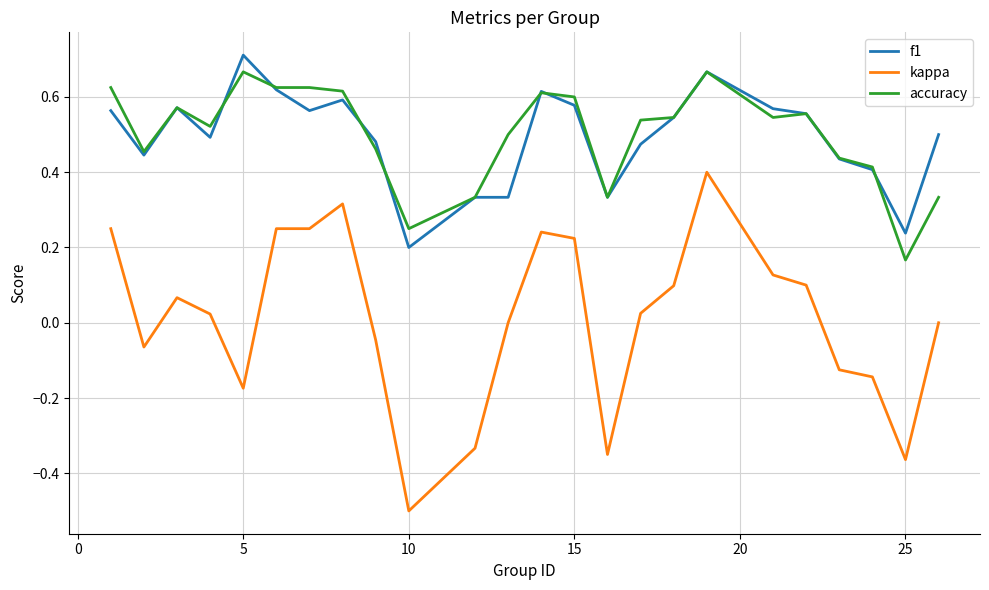

List the series in order of their peak value, lowest first.

kappa, accuracy, f1